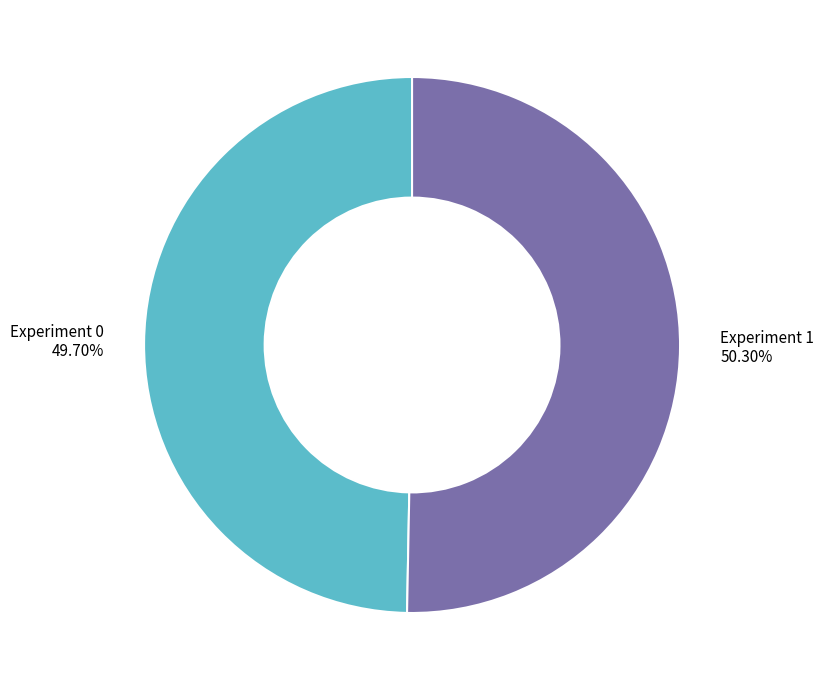

To the nearest percent, what percentage of the pie is Experiment 0?

50%